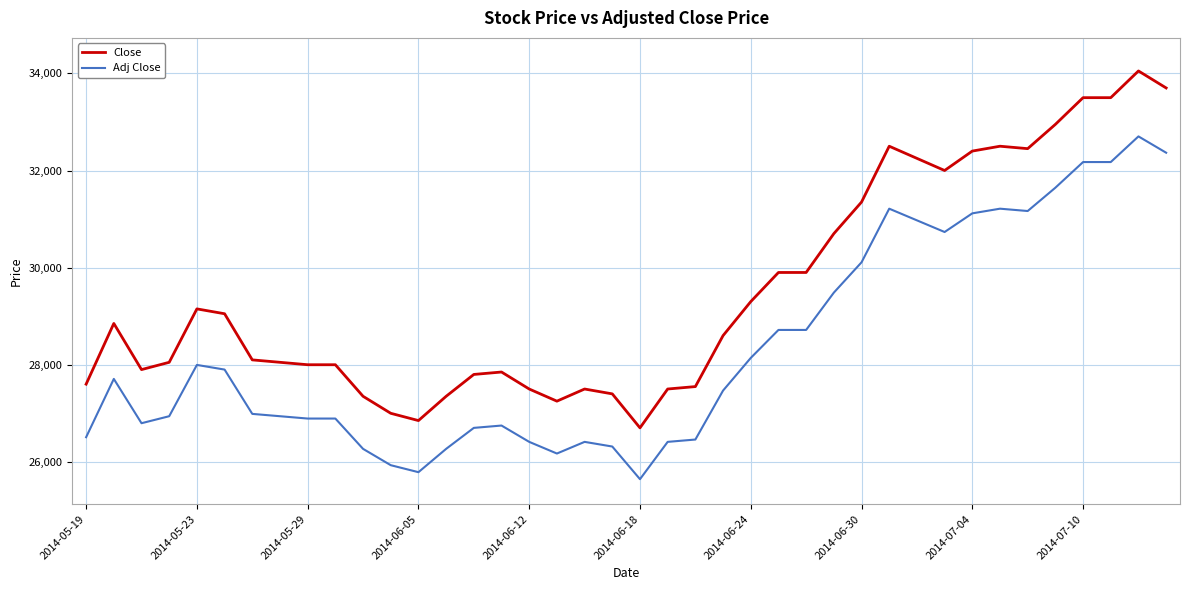

True or false: Close and Adj Close cross at least once.

False